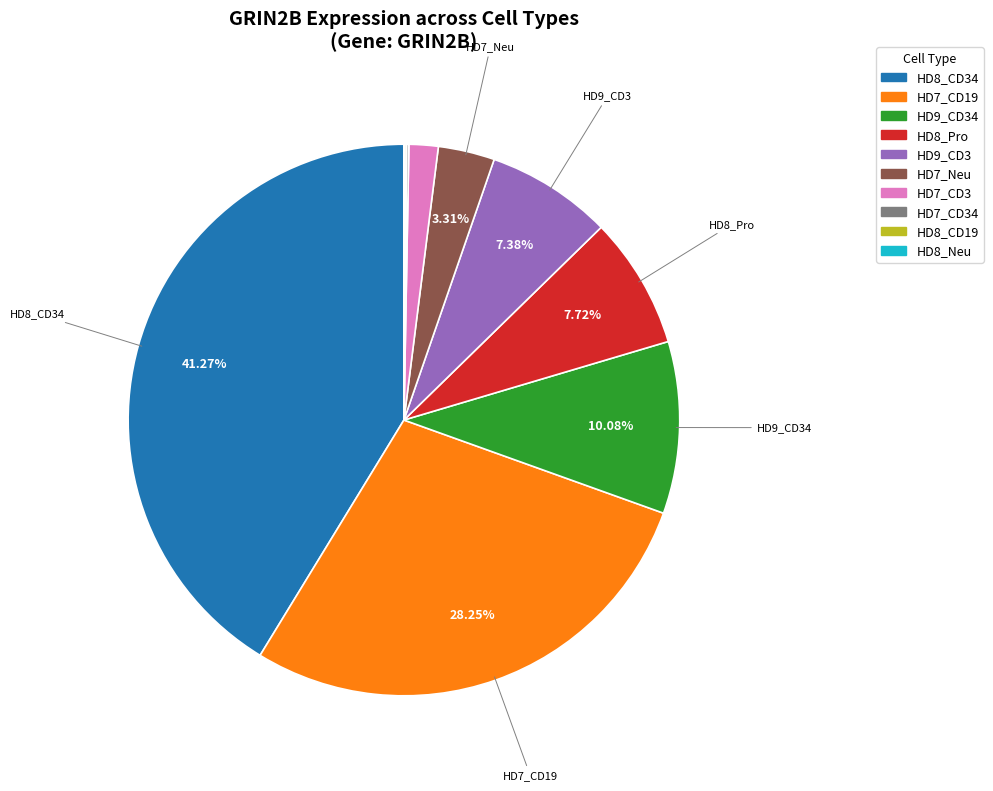

Is there a majority slice in this chart?

No